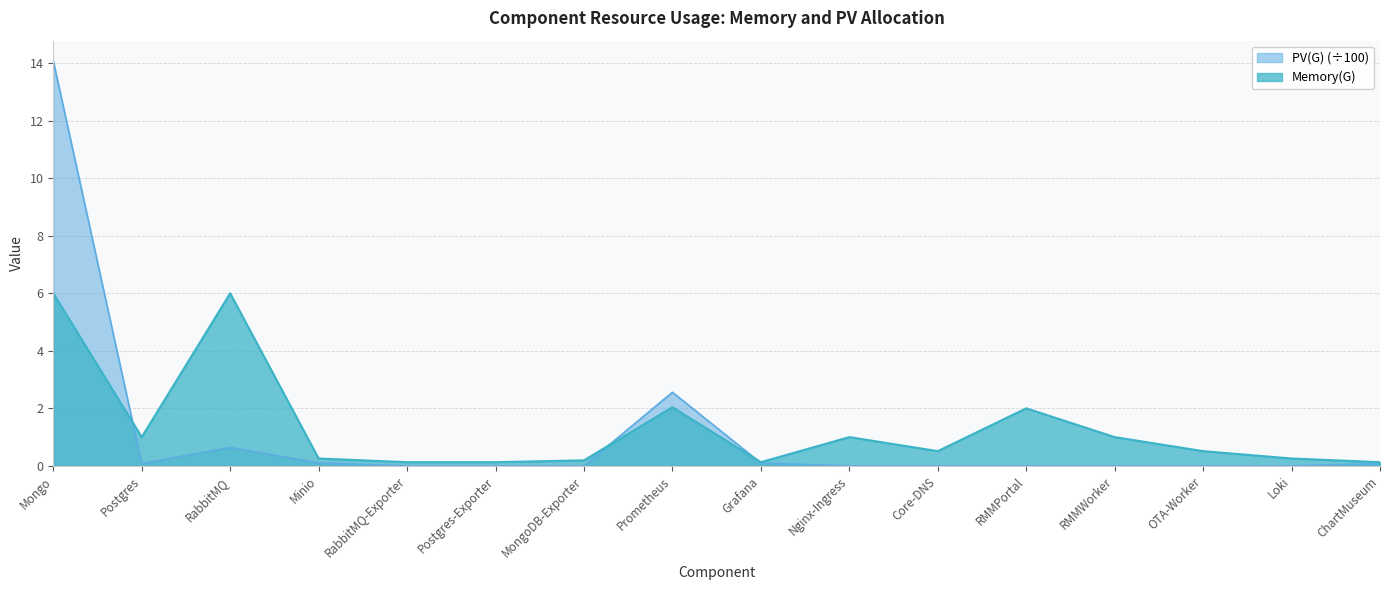

True or false: Memory(G) has a value of 0.7 at Core-DNS.

False